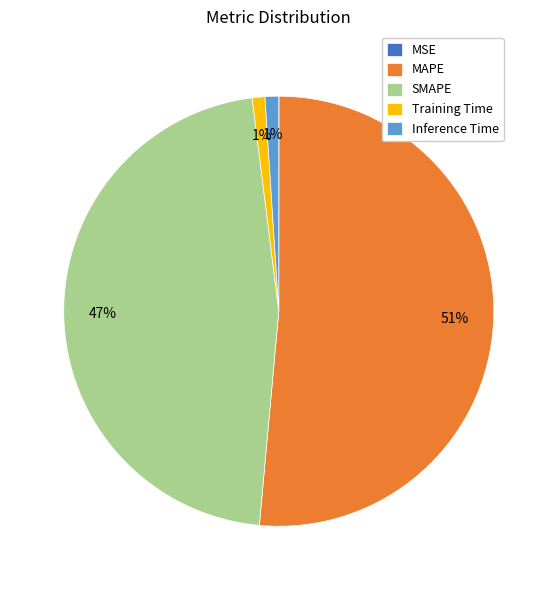

To the nearest percent, what is the combined percentage of Inference Time and MAPE?

52%